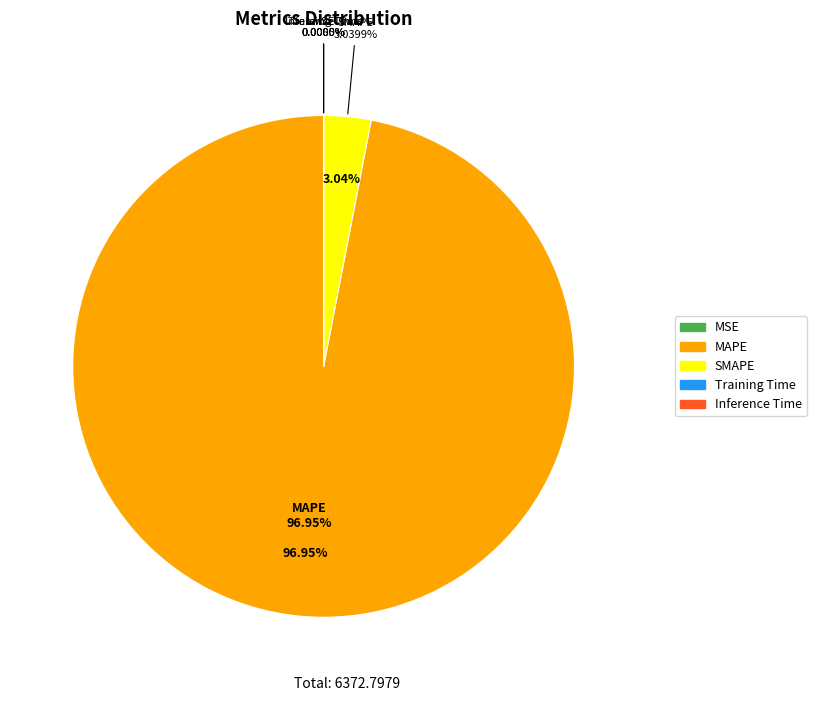

Which slice represents more than half of the pie?

MAPE